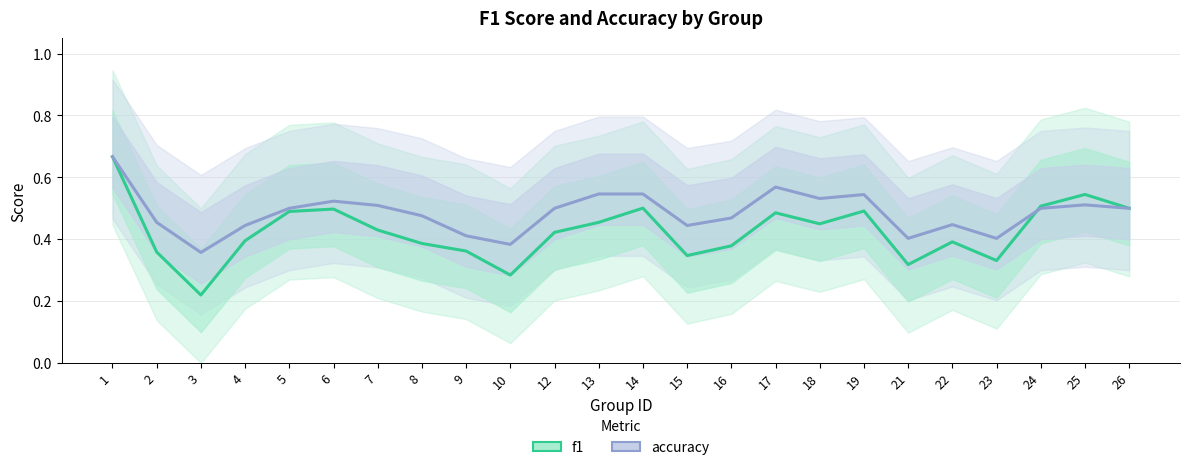

Reading left to right, what are all the values shown in this chart?

f1: 0.7	0.4	0.2	0.4	0.5	0.5	0.4	0.4	0.4	0.3	0.4	0.5	0.5	0.3	0.4	0.5	0.4	0.5	0.3	0.4	0.3	0.5	0.5	0.5
accuracy: 0.7	0.5	0.4	0.4	0.5	0.5	0.5	0.5	0.4	0.4	0.5	0.5	0.5	0.4	0.5	0.6	0.5	0.5	0.4	0.4	0.4	0.5	0.5	0.5